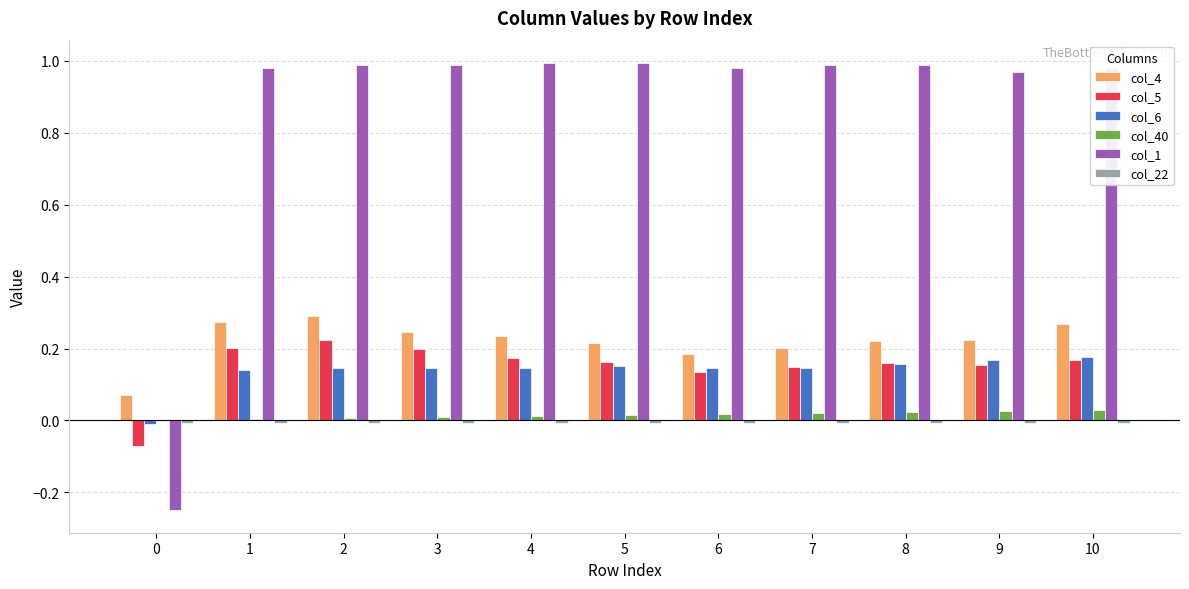

Is the value of col_5 at 0 greater than the value of col_1 at 5?

No